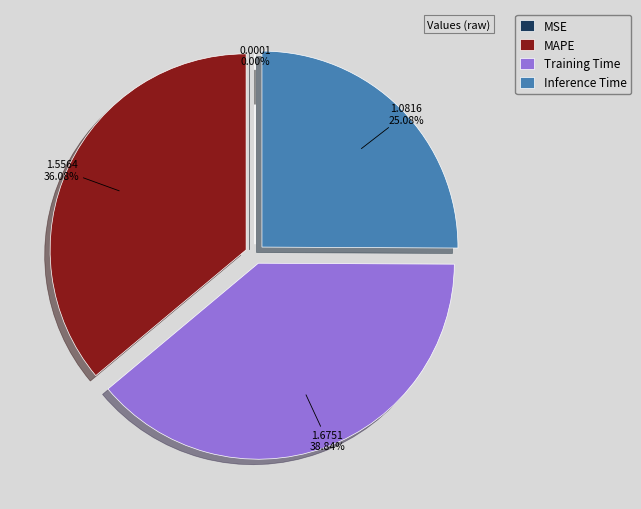

Between Training Time and MAPE, which is larger?

Training Time